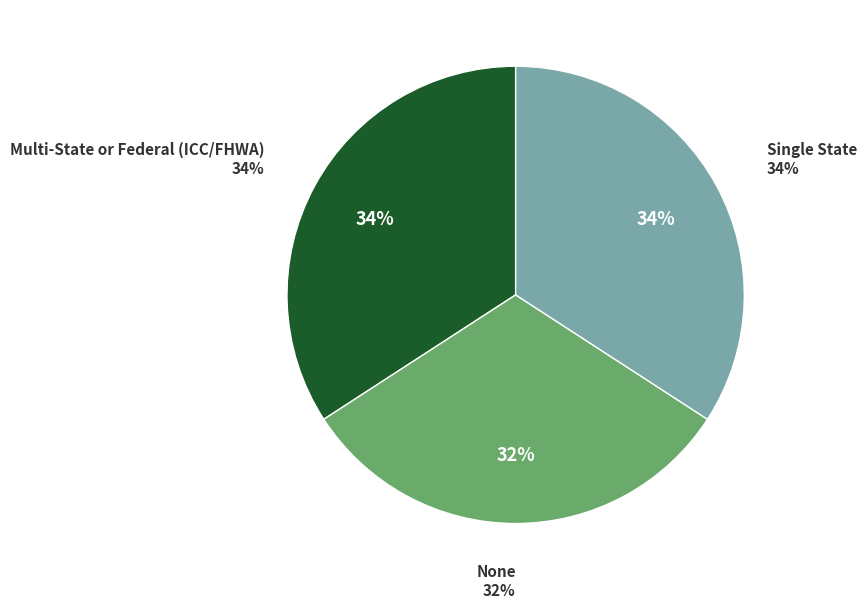

How many slices are in this pie chart?

3